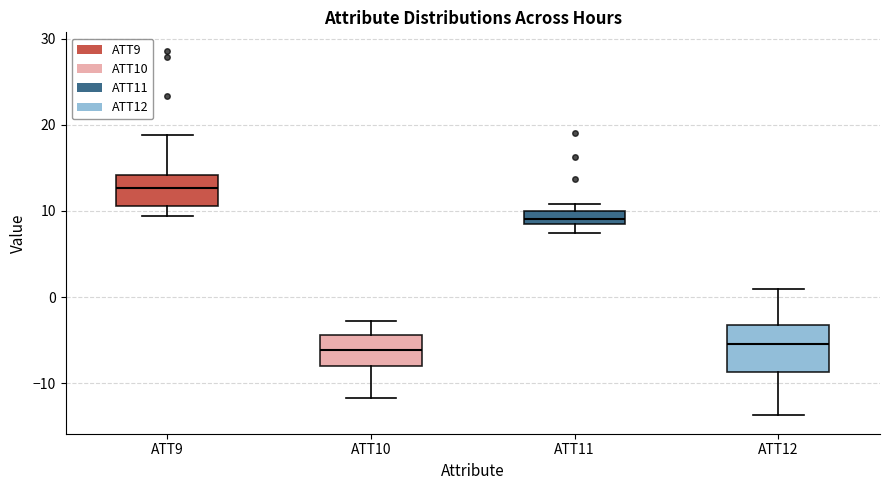

Reading left to right, transcribe this box plot: for each box, give where its median line is, the range the box spans, and where its two whiskers end, as read against the y-axis. The values are not printed on the chart, so give them approximately, as read against the axis.

ATT9: median 13, box 11 to 14, whiskers 9 to 19
ATT10: median -6, box -8 to -4, whiskers -12 to -3
ATT11: median 9, box 8 to 10, whiskers 7 to 11
ATT12: median -5, box -9 to -3, whiskers -14 to 1